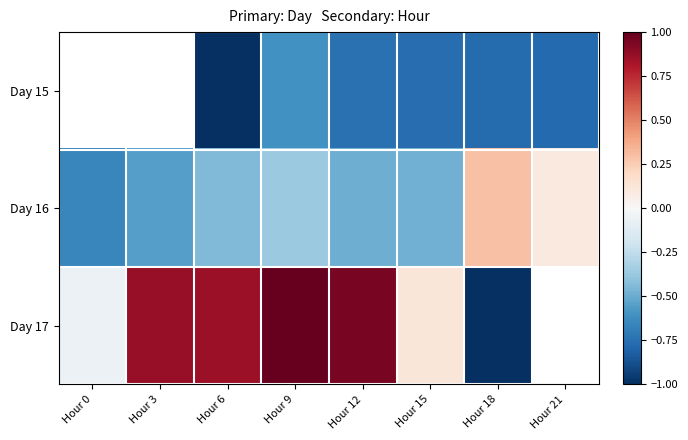

How many negative values does the Day 15 series have?

6